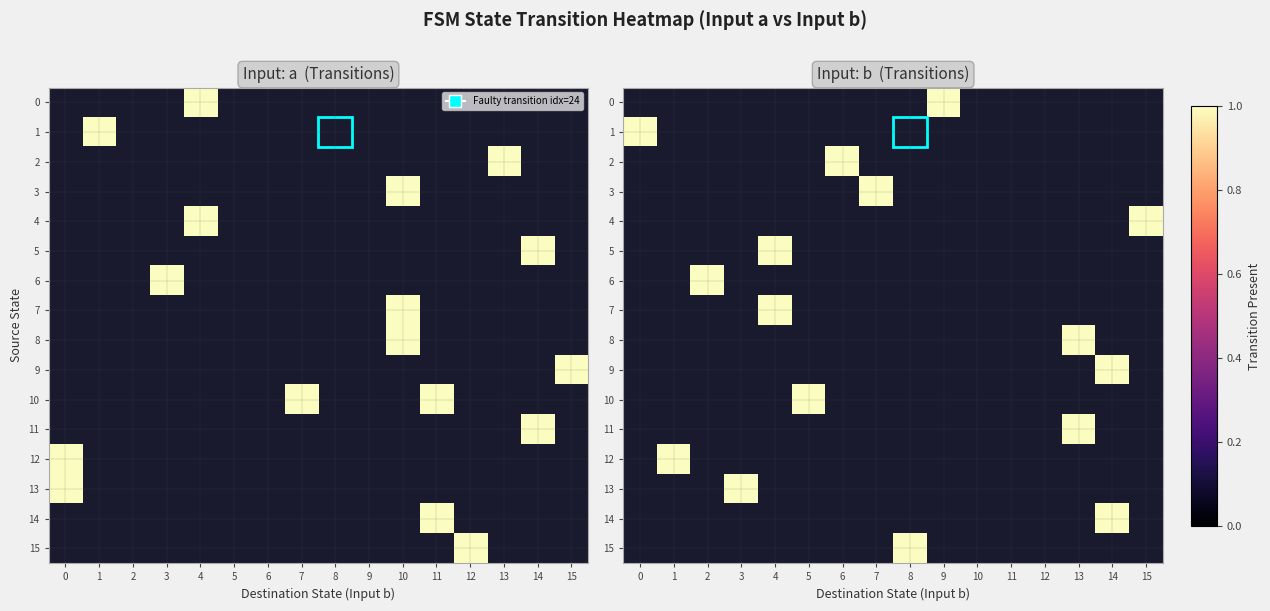

Count the 3 values in the range 0 to 1.

16